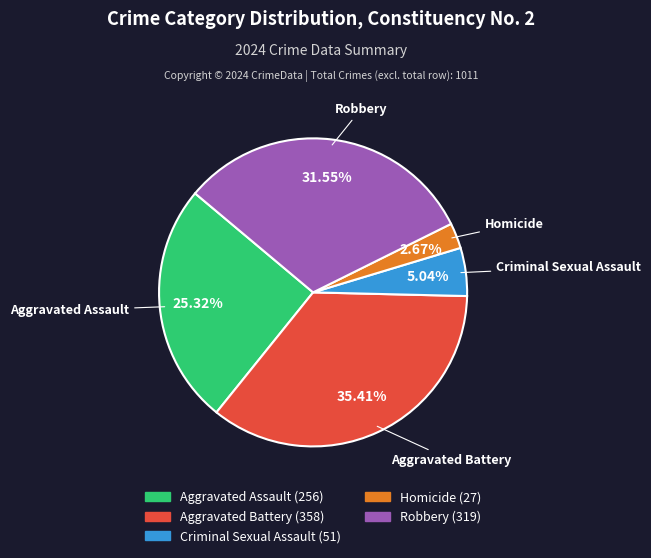

What portion of the pie excludes Robbery?

68.4%